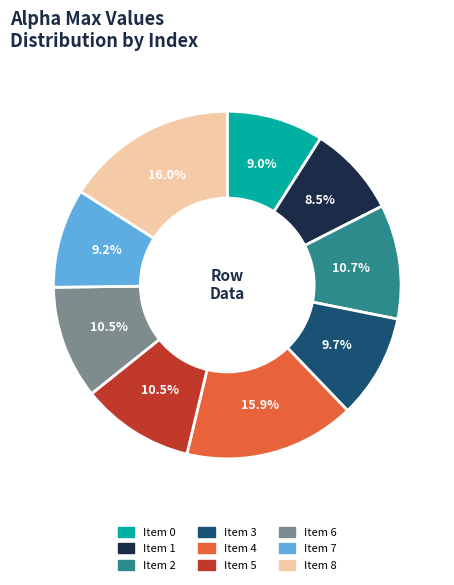

Does any single category account for the majority?

No